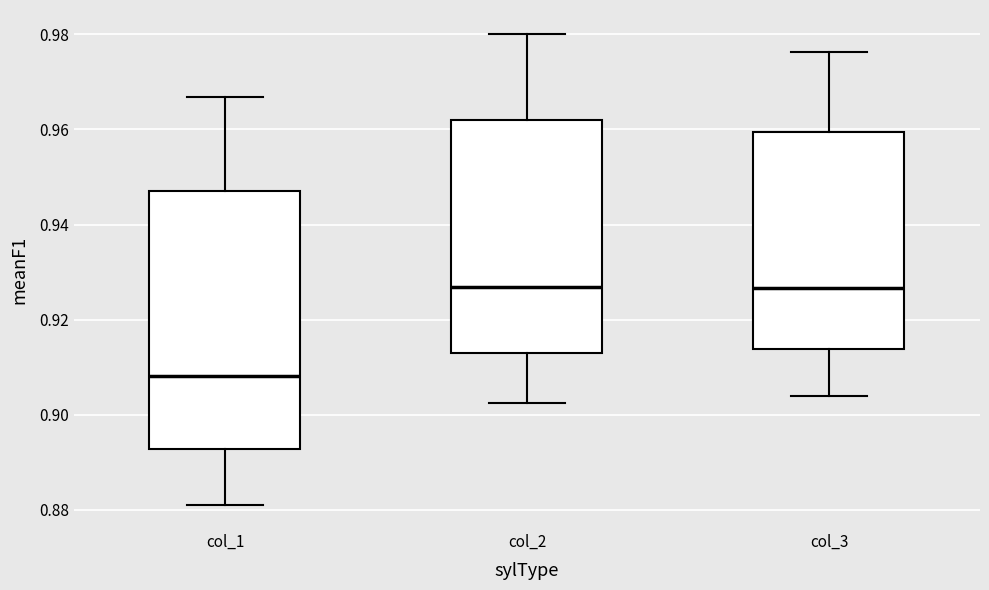

Reading left to right, read every box against the y-axis: the position of its median line, the range the box covers, and the ends of its whiskers. The values are not printed on the chart, so give them approximately, as read against the axis.

col_1: median 0.908, box 0.892 to 0.946, whiskers 0.880 to 0.966
col_2: median 0.926, box 0.914 to 0.962, whiskers 0.902 to 0.980
col_3: median 0.926, box 0.914 to 0.960, whiskers 0.904 to 0.976